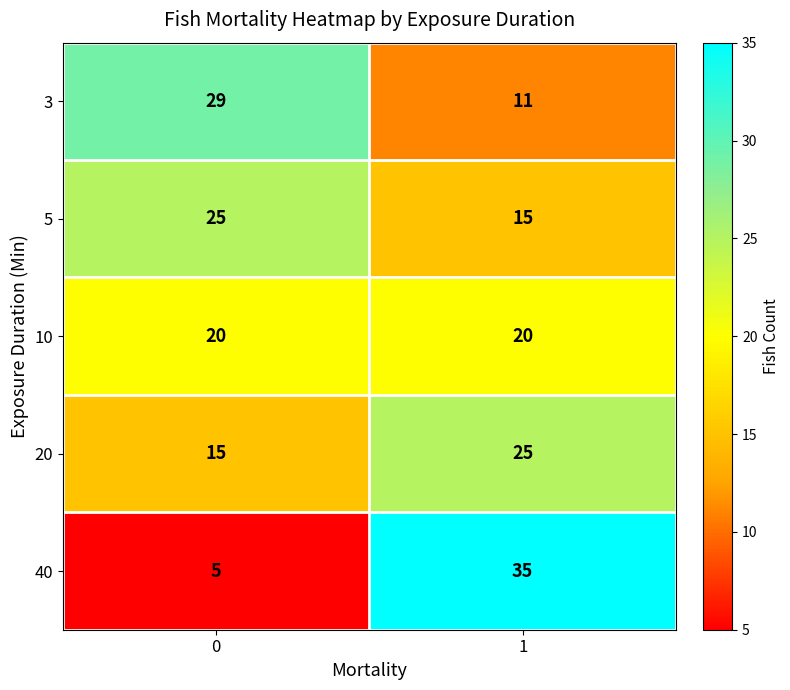

What is the difference between the highest and lowest values at 0?

24